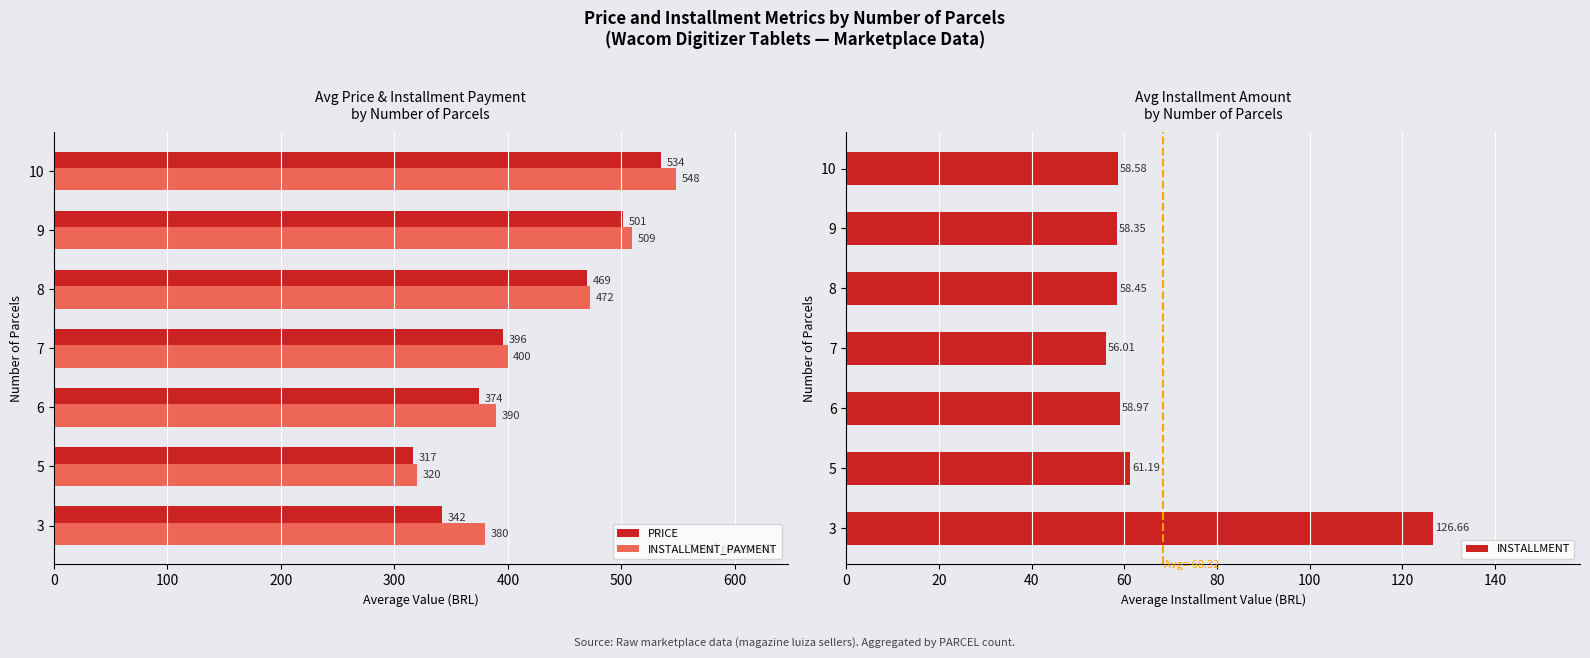

Rank the categories by INSTALLMENT_PAYMENT value from lowest to highest.

5, 3, 6, 7, 8, 9, 10